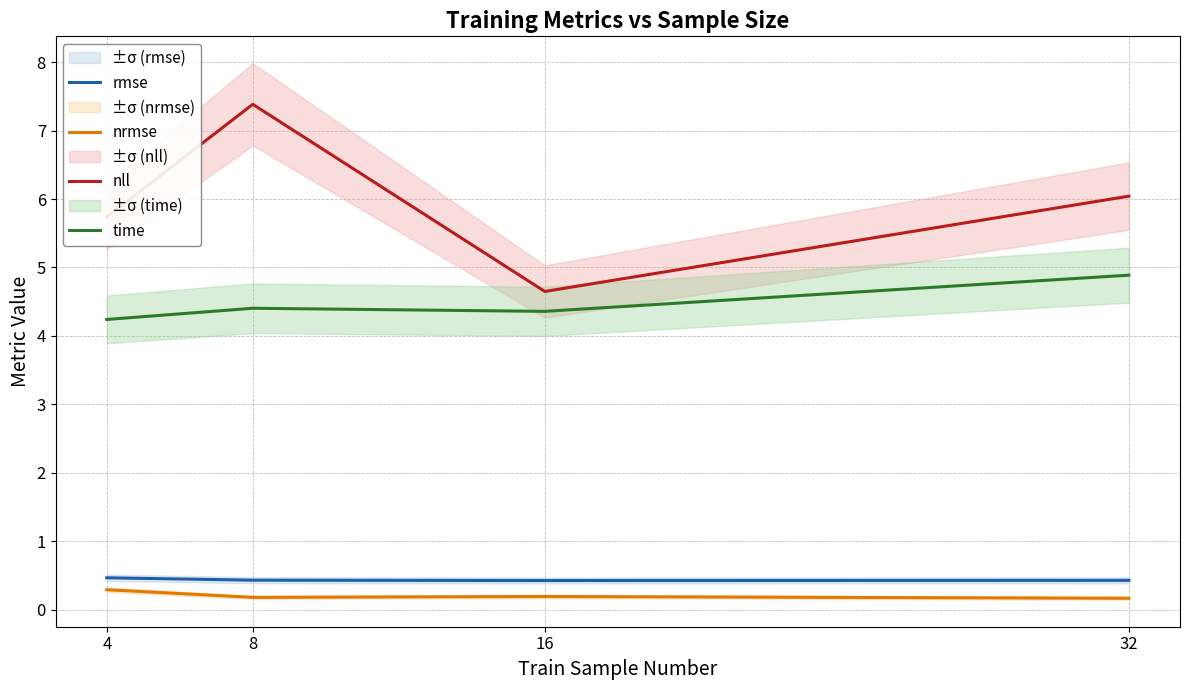

What is the value of the nrmse point at the 3rd from the left?

0.2